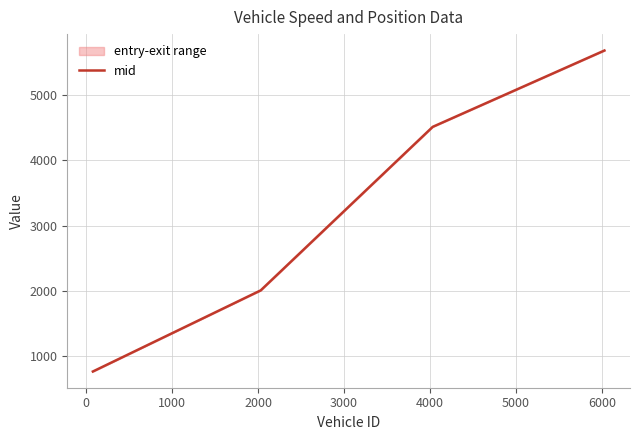

True or false: mid has more than 2 points higher than both neighbors.

False